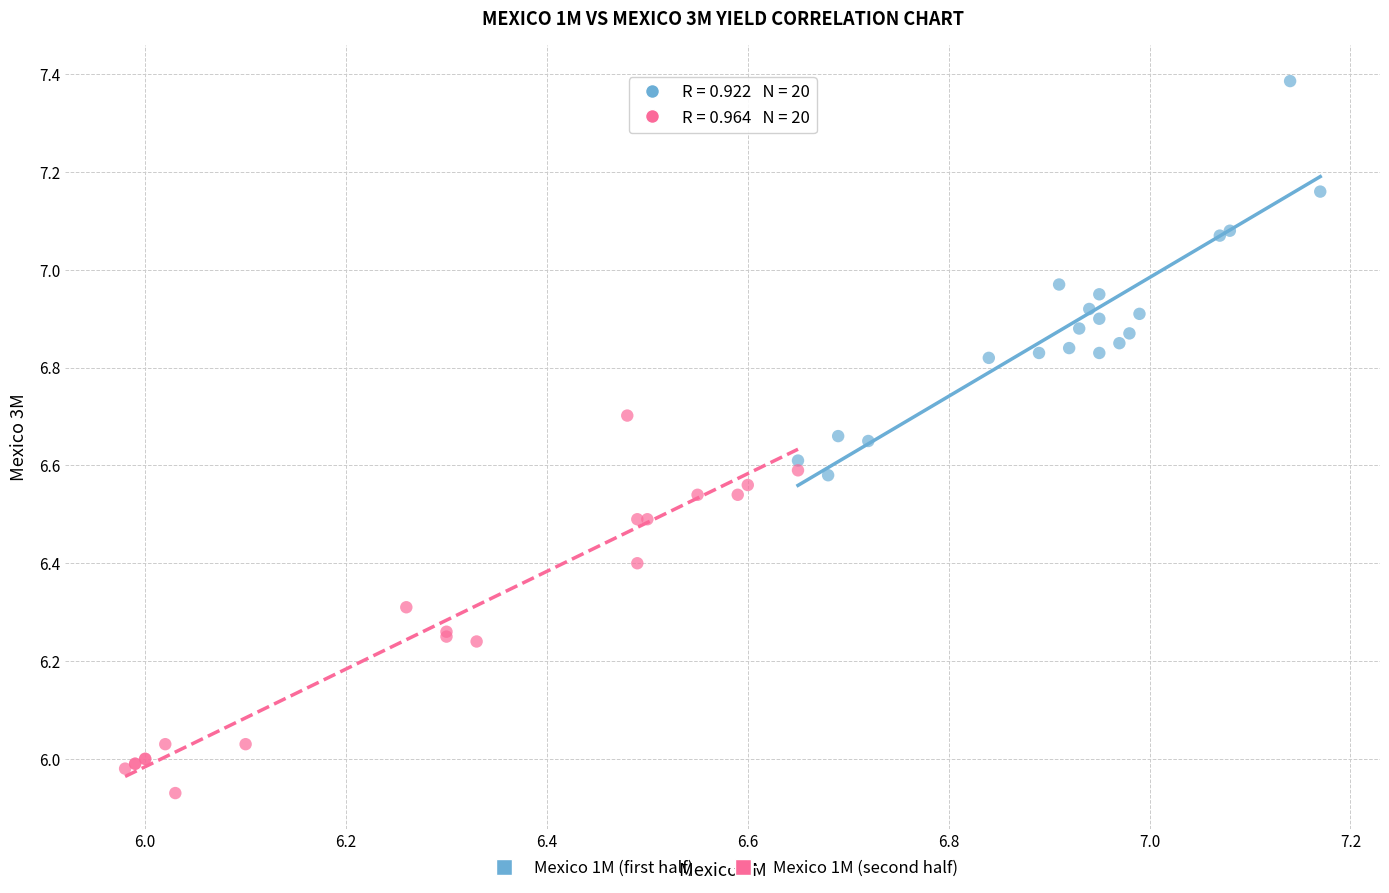

Which series contains the lowest Y value?

Mexico 1M (second half)